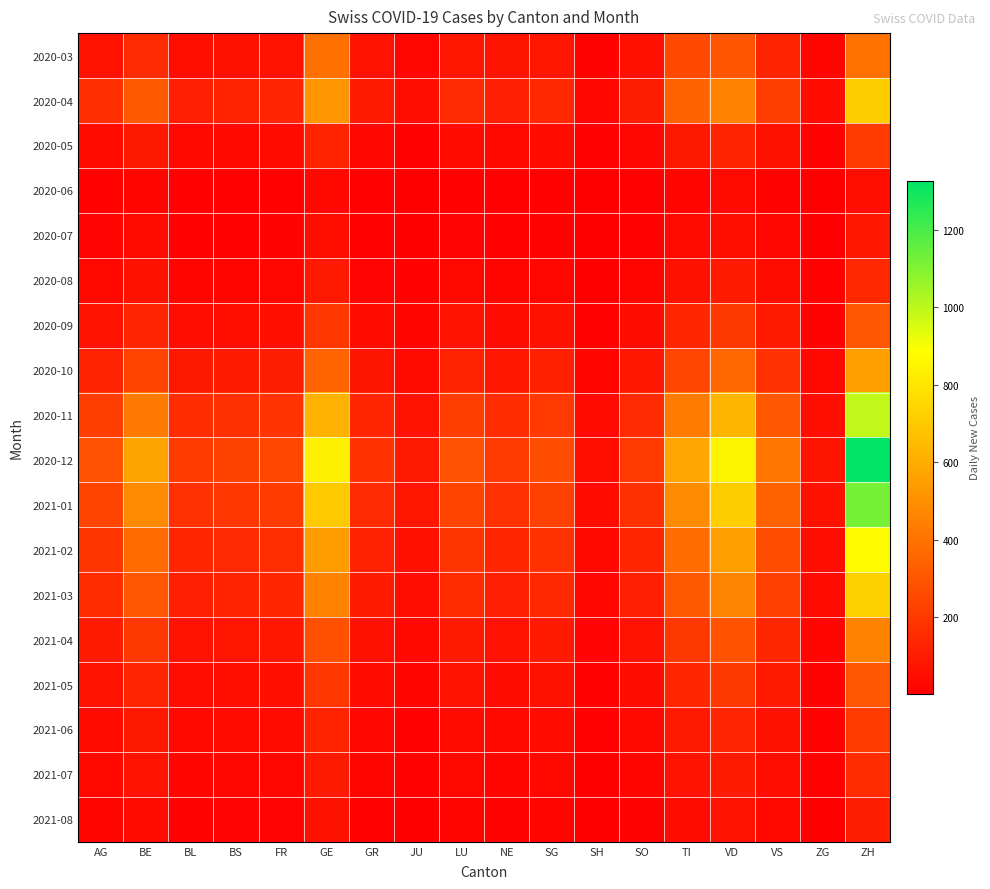

Rank the series by their maximum value, from highest to lowest.

2020-12, 2021-01, 2020-11, 2021-02, 2021-03, 2020-04, 2020-10, 2021-04, 2020-03, 2020-09, 2021-05, 2021-06, 2020-05, 2021-07, 2020-08, 2021-08, 2020-07, 2020-06